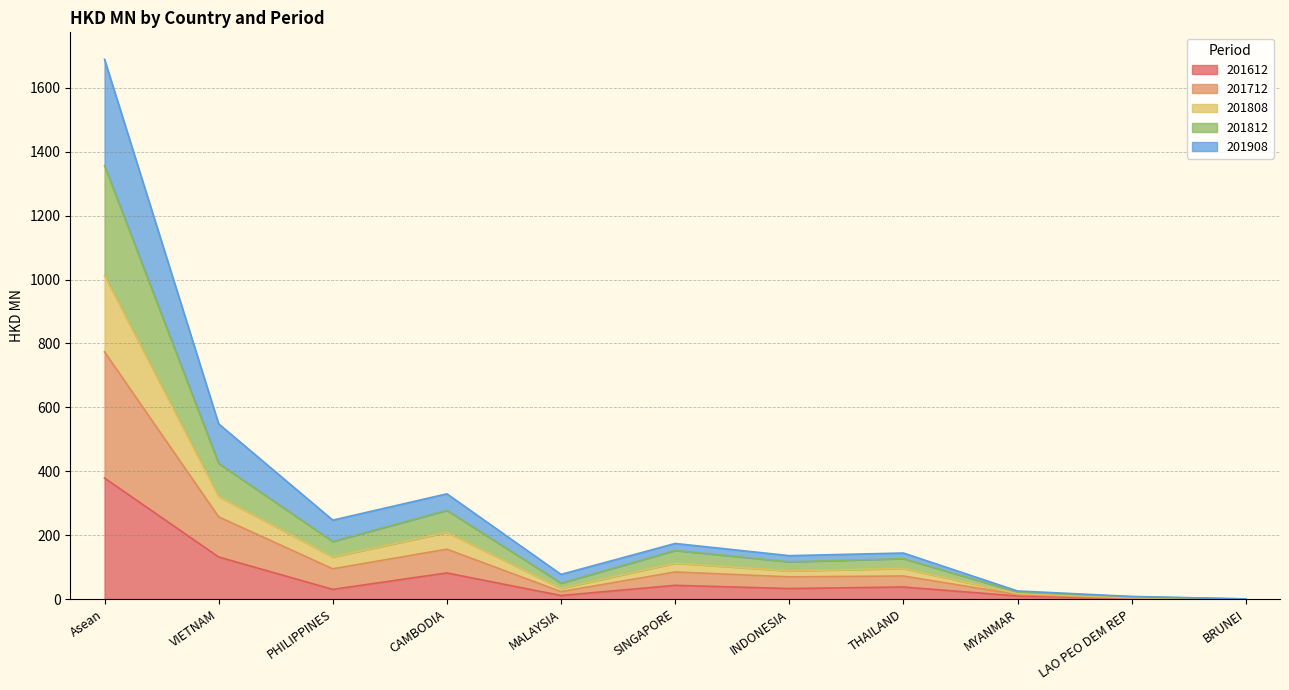

Is the value of 201612 at INDONESIA greater than the value of 201812 at BRUNEI?

Yes